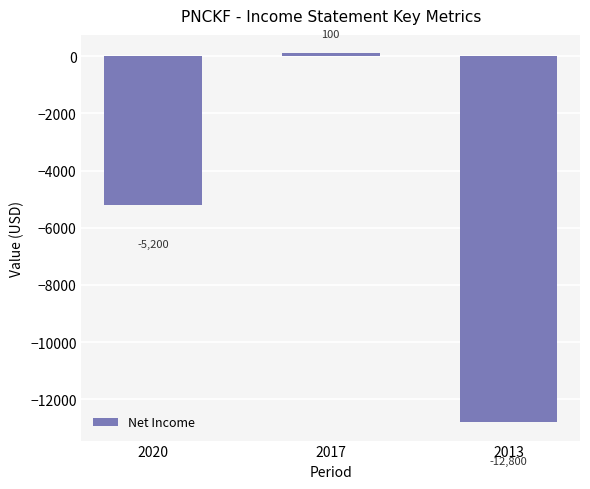

How many values are above zero?

1